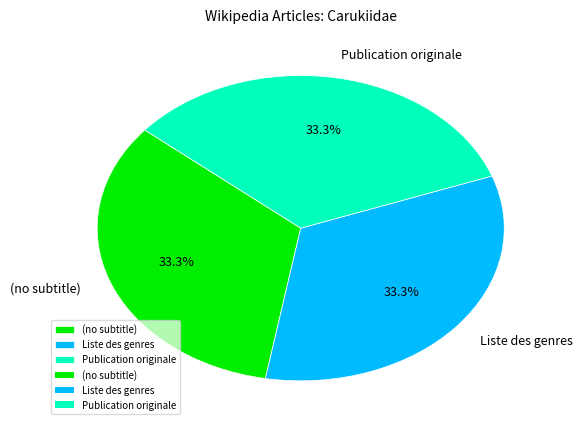

Does any single category account for the majority?

No